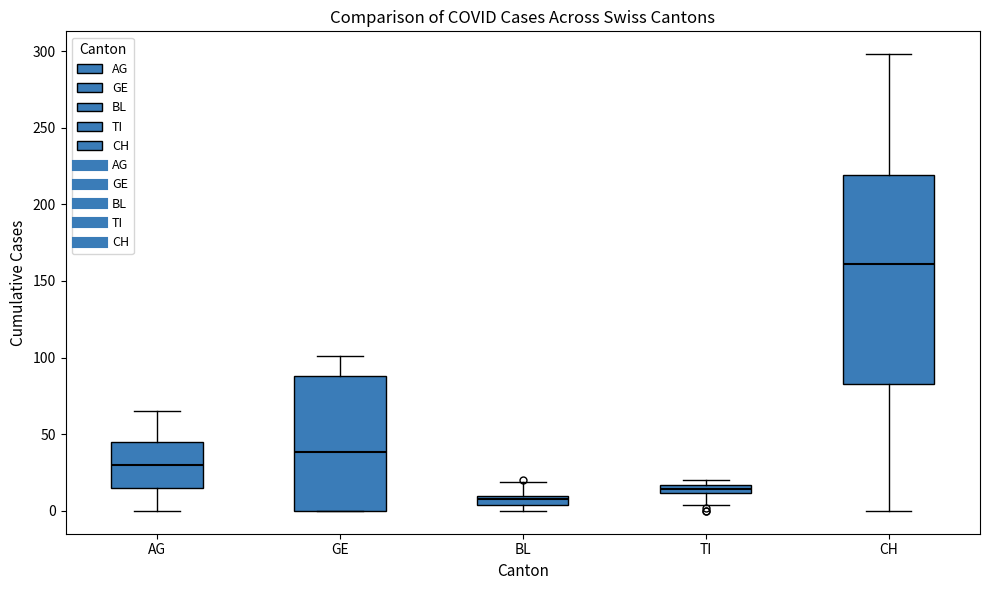

Comparing the boxes themselves (not the whiskers), which one is the tallest?

CH